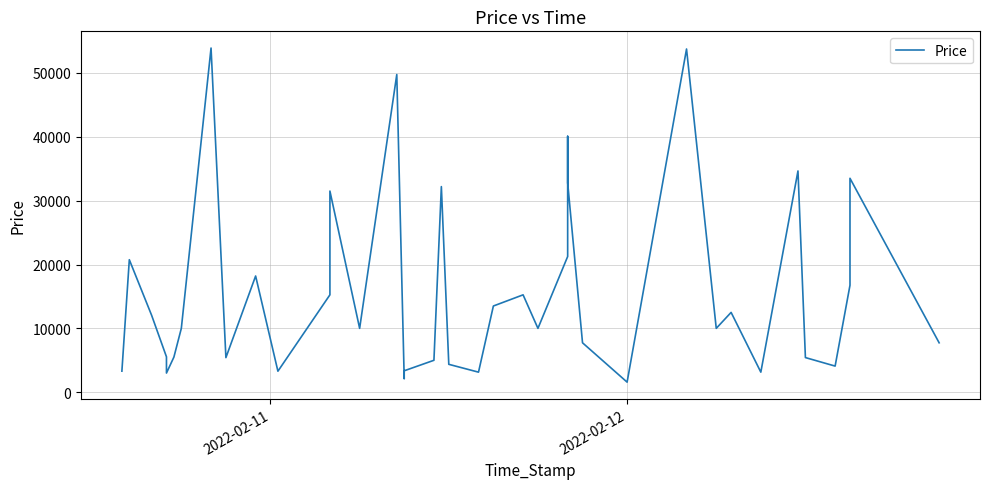

What is the minimum value shown in the chart?

1577.3